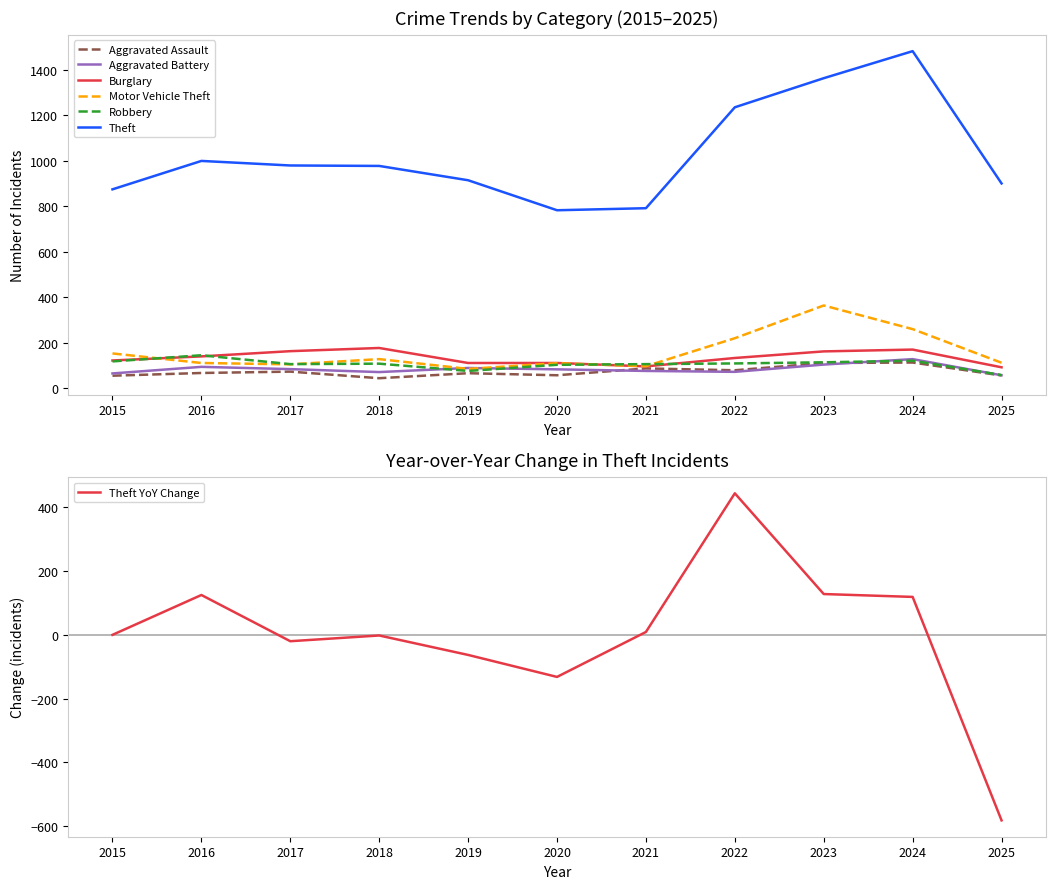

Rank the series at 2020 from lowest to highest value.

Aggravated Assault, Aggravated Battery, Robbery, Motor Vehicle Theft, Burglary, Theft